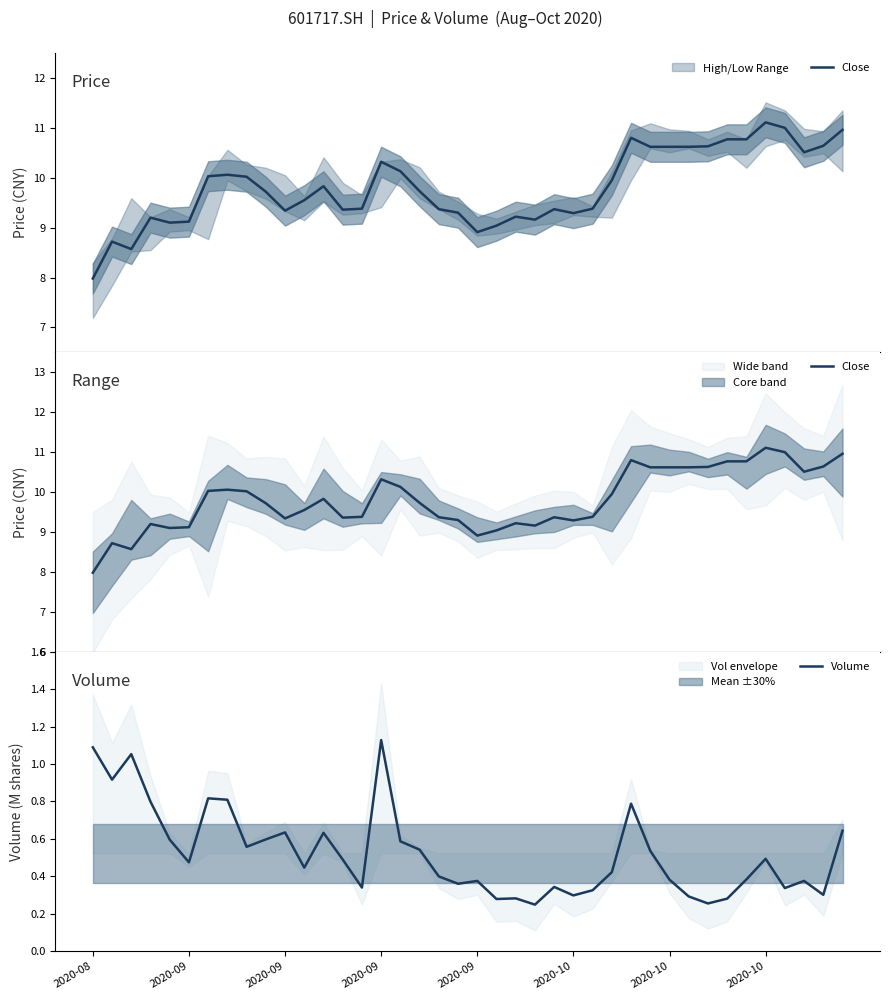

Reading left to right, list all the values displayed in this chart.

Close: 8.0	8.7	8.6	9.2	9.1	9.1	10.0	10.1	10.0	9.7	9.3	9.6	9.8	9.4	9.4	10.3	10.1	9.7	9.4	9.3	8.9	9.0	9.2	9.2	9.4	9.3	9.4	9.9	10.8	10.6	10.6	10.6	10.6	10.8	10.8	11.1	11.0	10.5	10.6	11.0
Volume: 1.1	0.9	1.1	0.8	0.6	0.5	0.8	0.8	0.6	0.6	0.6	0.4	0.6	0.5	0.3	1.1	0.6	0.5	0.4	0.4	0.4	0.3	0.3	0.2	0.3	0.3	0.3	0.4	0.8	0.5	0.4	0.3	0.3	0.3	0.4	0.5	0.3	0.4	0.3	0.6